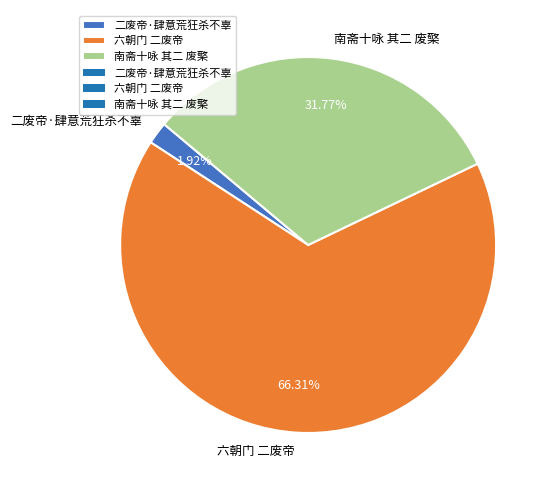

The 六朝门 二废帝 slice represents 66% of the pie. True or false?

True